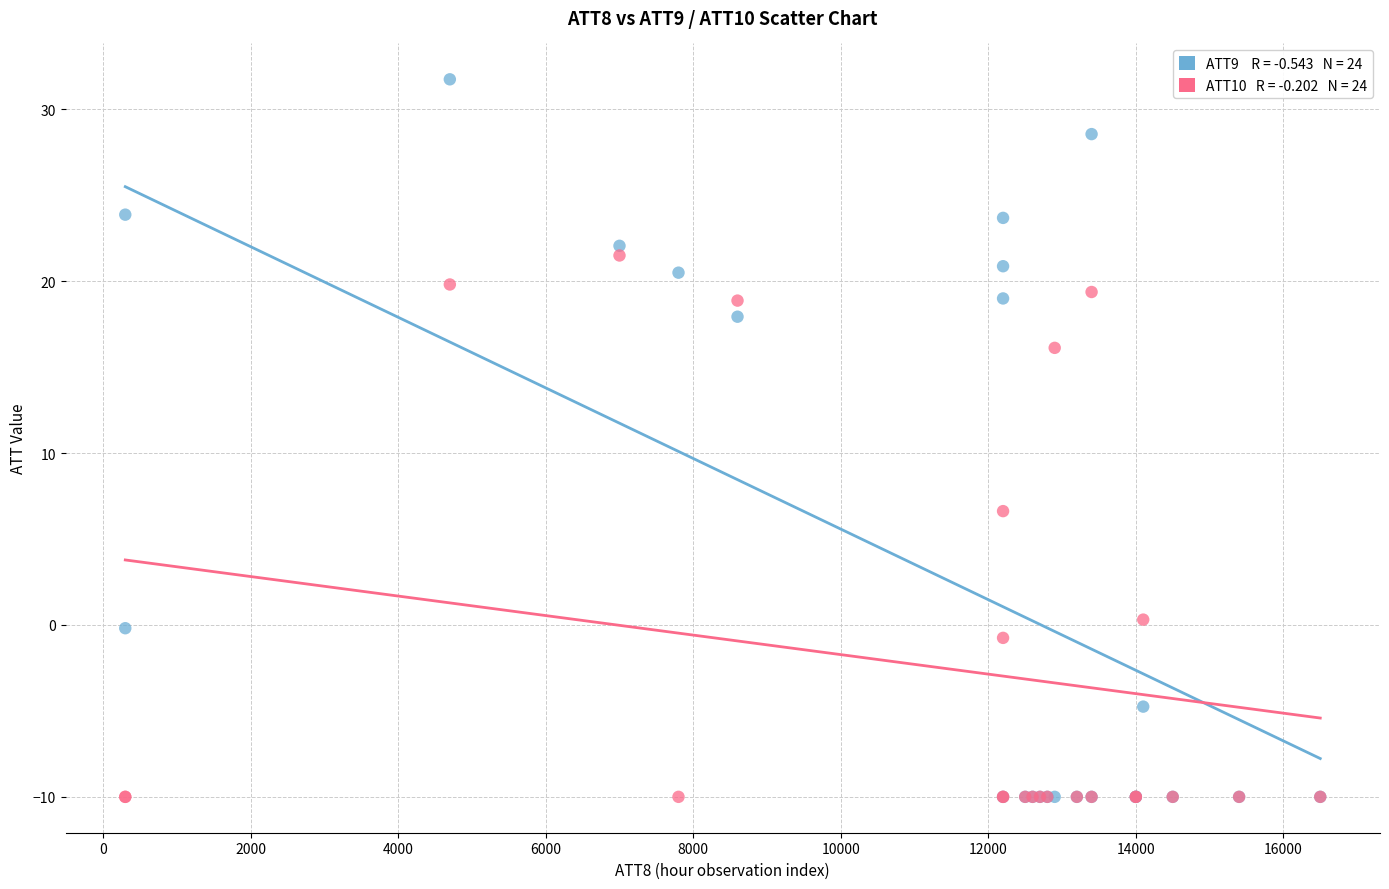

Across all series, what Y value is closest to 10?

6.6